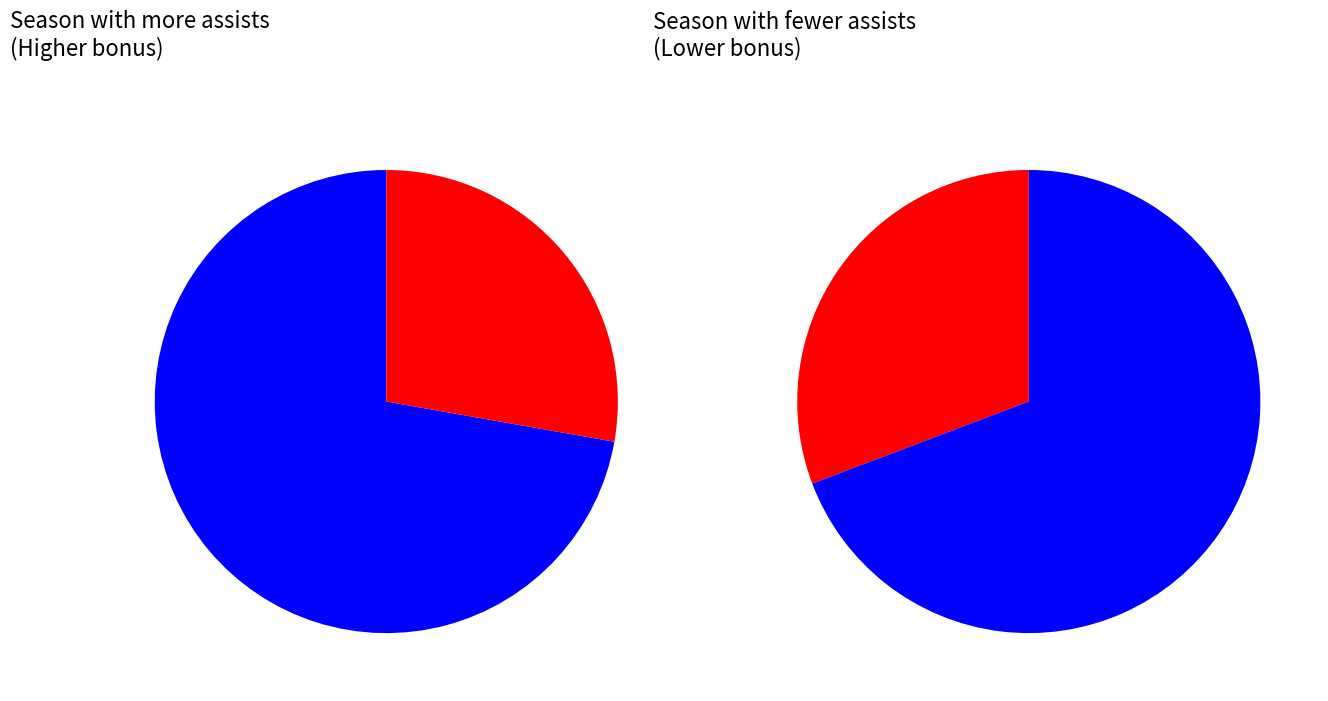

To the nearest percent, what portion does 2023/24 (assists=9) represent?

72%